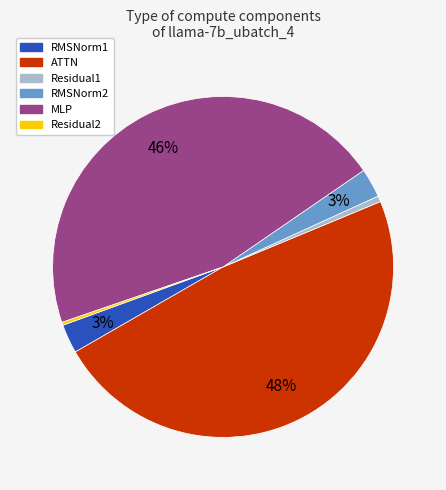

Is MLP the majority of the pie?

No